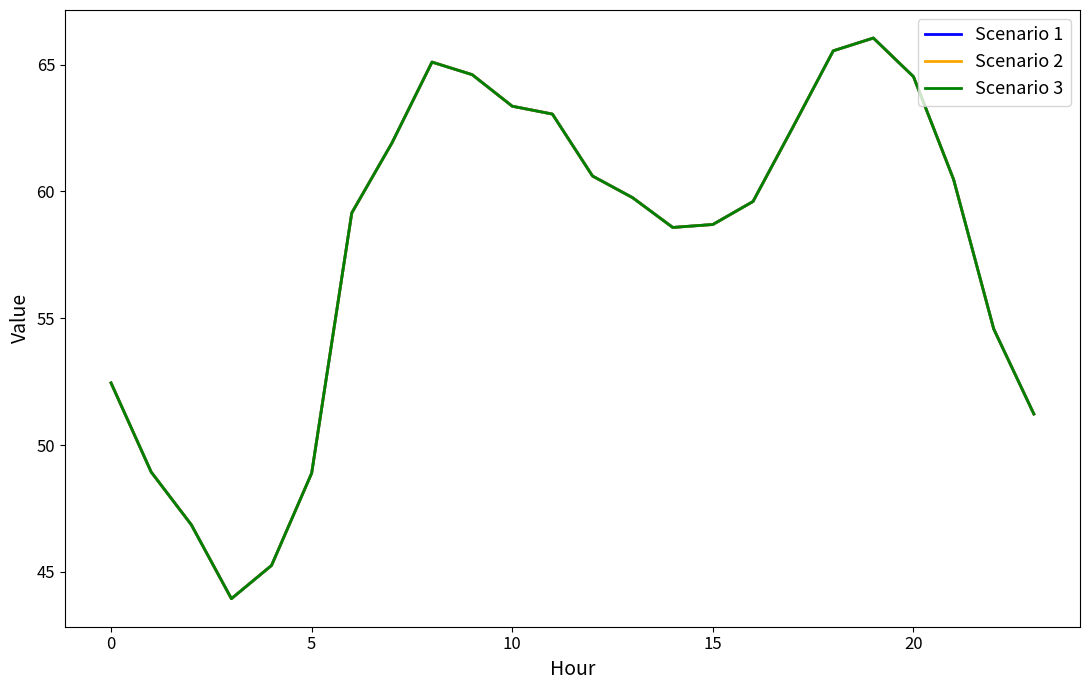

Does the chart display data point markers on the line(s)?

No